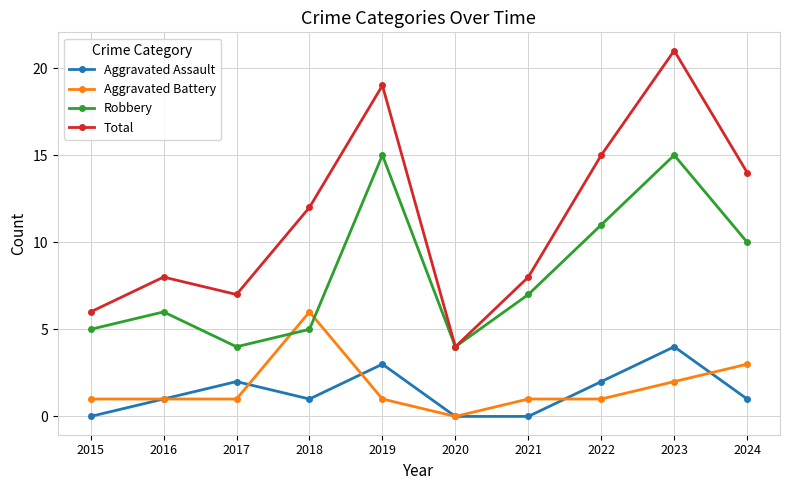

The Robbery series shows 11 at 2022. True or false?

True